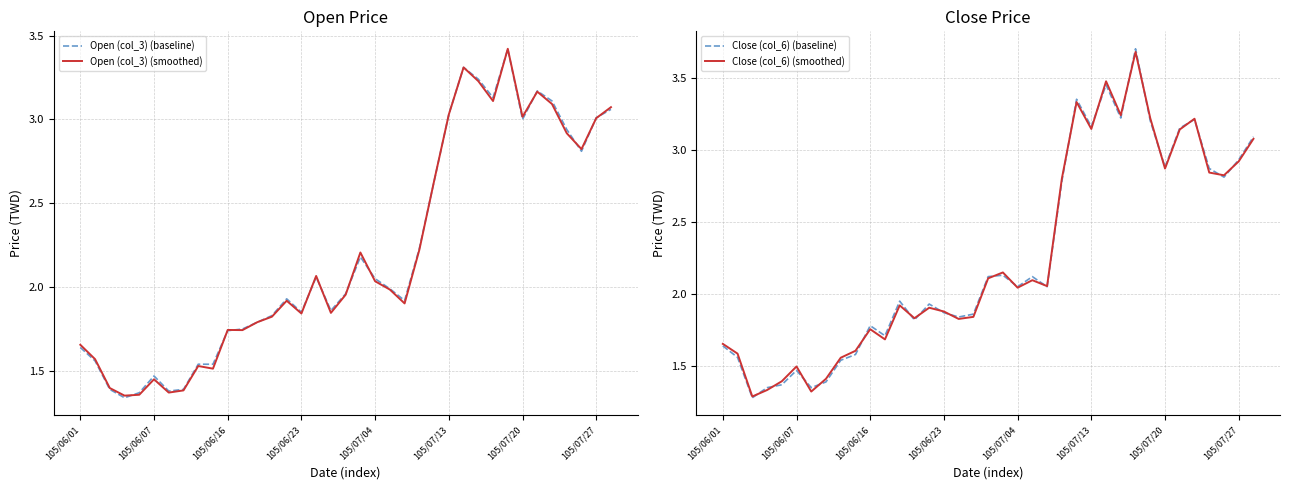

The value of Open (col_3) (smoothed) at 21 is 2.0. True or false?

True